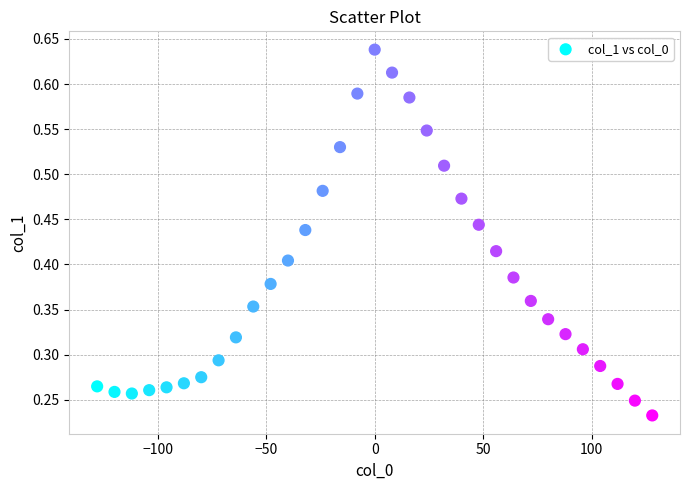

What is the range of X values (max minus min)?

256.0